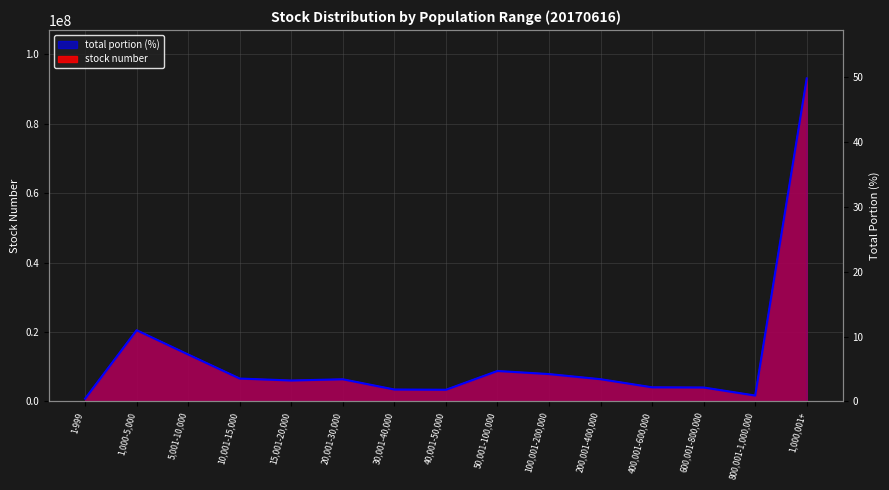

Which label corresponds to the smallest value in the chart?

1-999